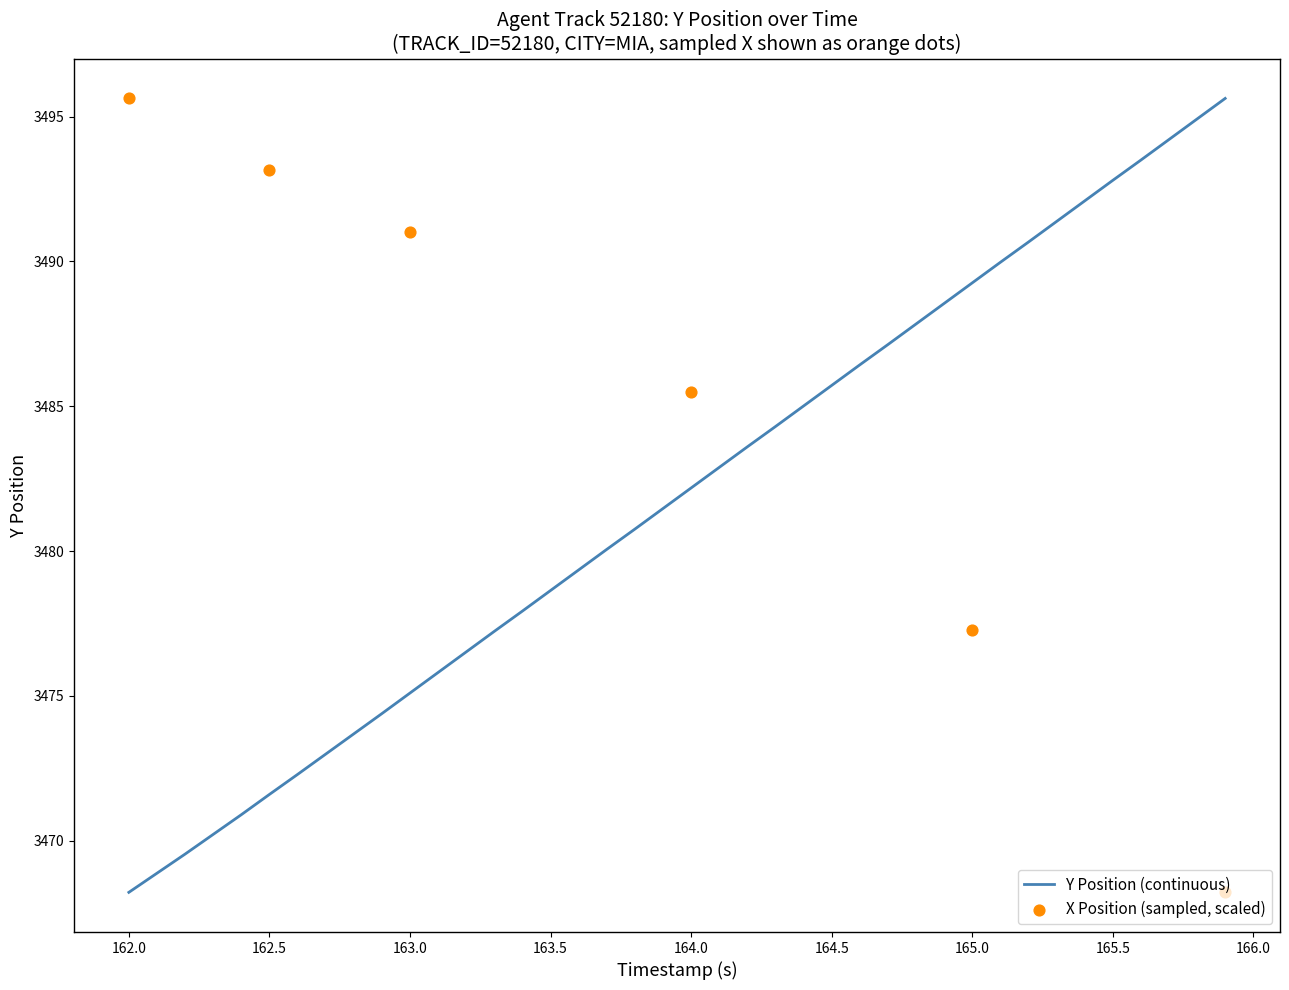

True or false: Y Position (continuous) has a value of 3489.3 at 165.0.

True